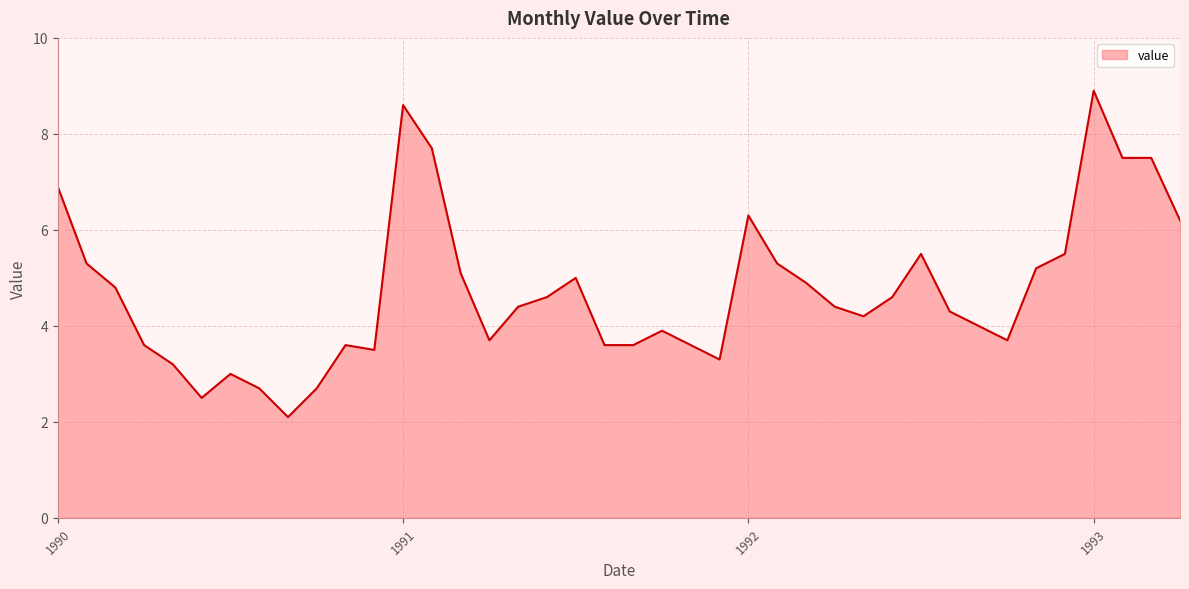

What is the difference between the maximum and minimum values?

6.8